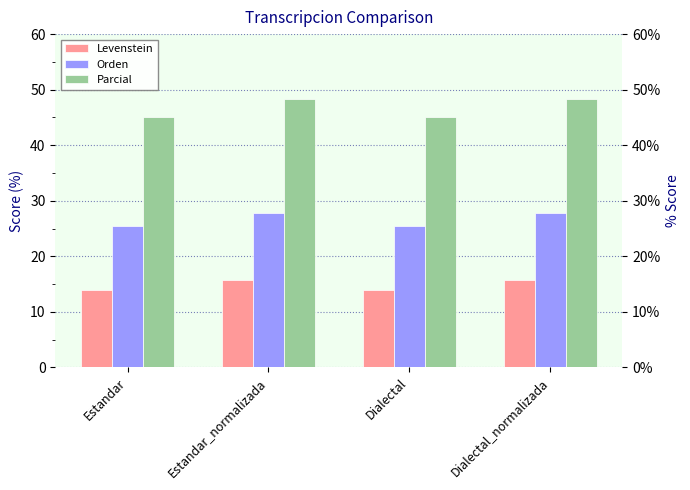

What is the difference between the second highest and minimum values in the Parcial series?

3.2